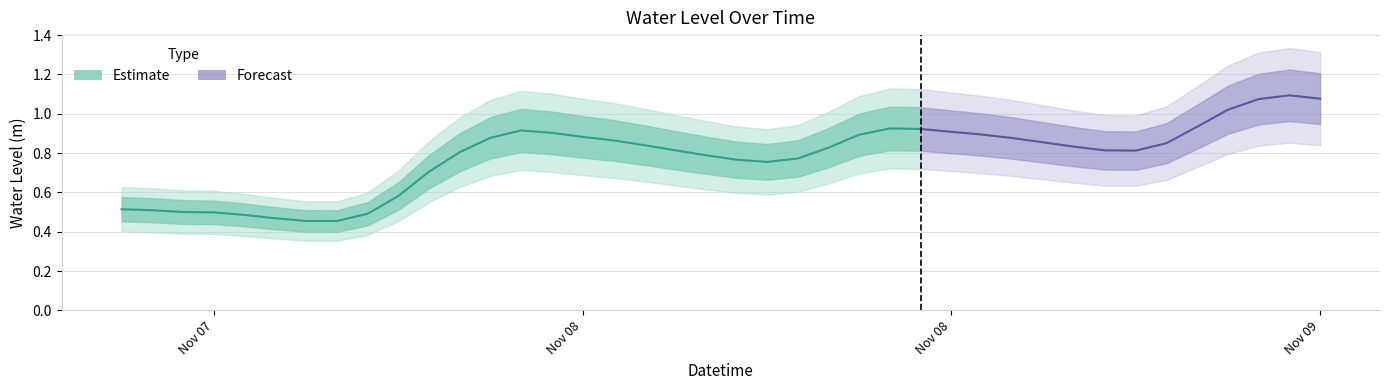

Is this an area chart (filled region under the line)?

No